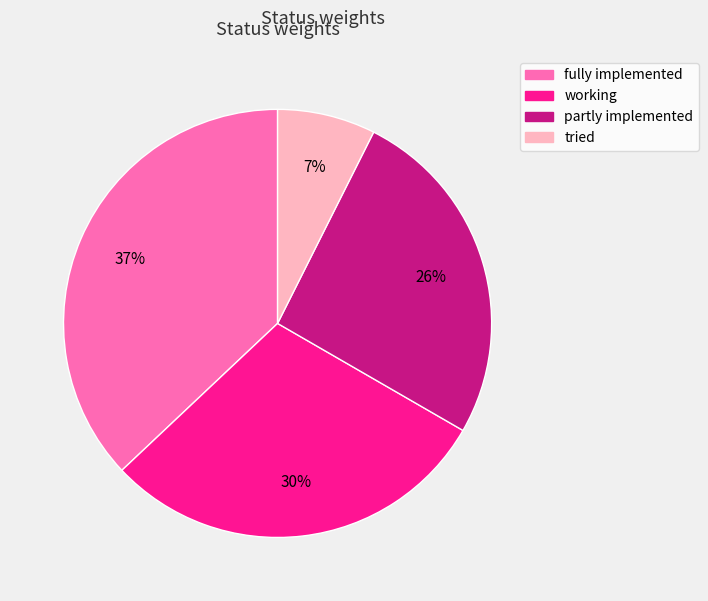

To the nearest percent, what is the difference between the largest and smallest slice percentages?

30%